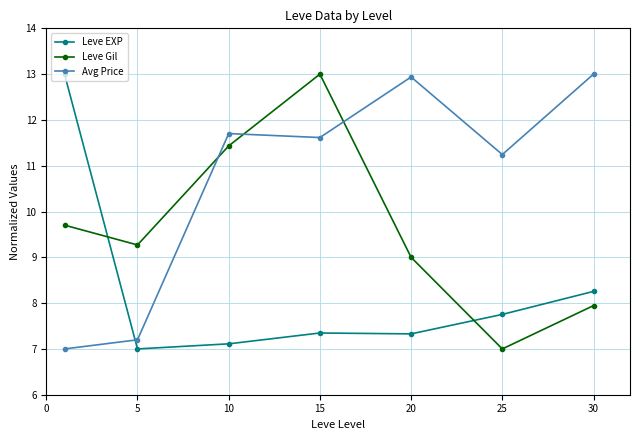

What is the value of the Leve Gil point at the 4th from the left?

13.0